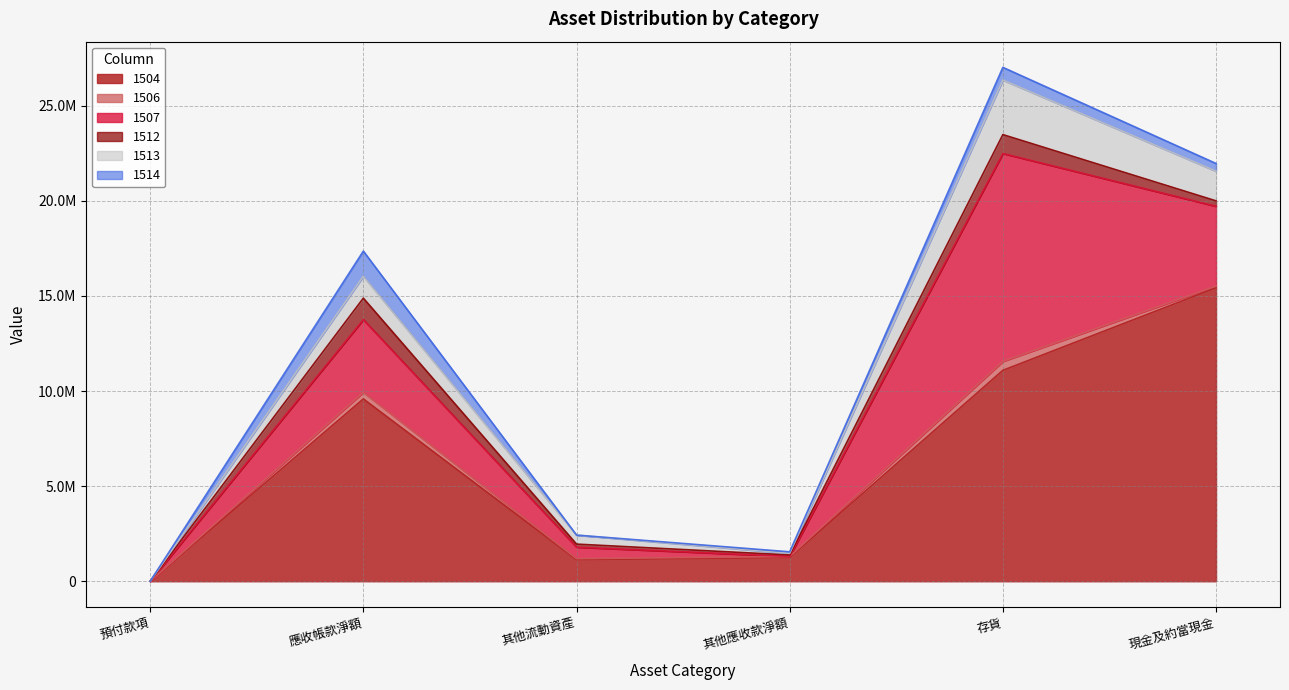

What is the sum of the 1506 values at 其他應收款淨額 and 存貨?

516961